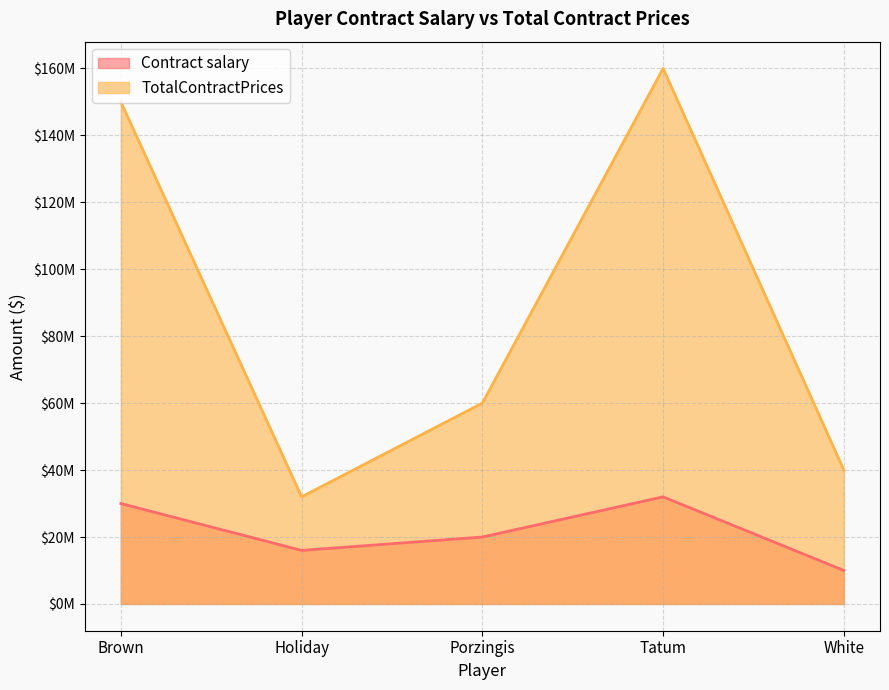

What is the difference between the maximum and minimum values in the TotalContractPrices series?

128000000